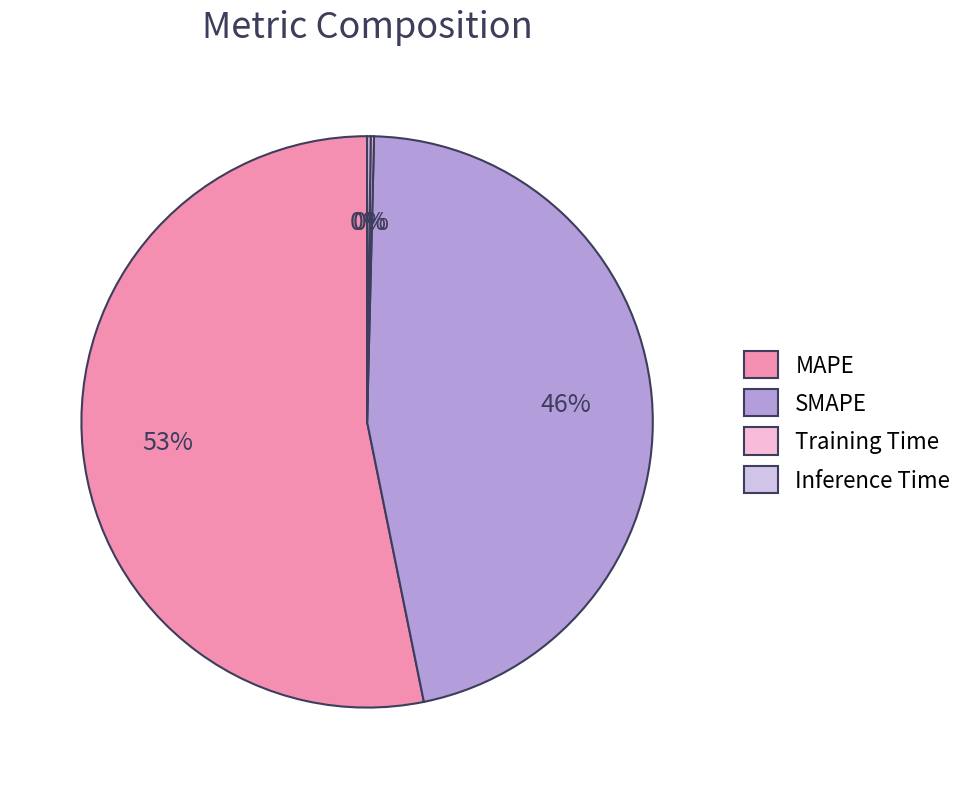

To the nearest percent, what is the average slice percentage?

25%